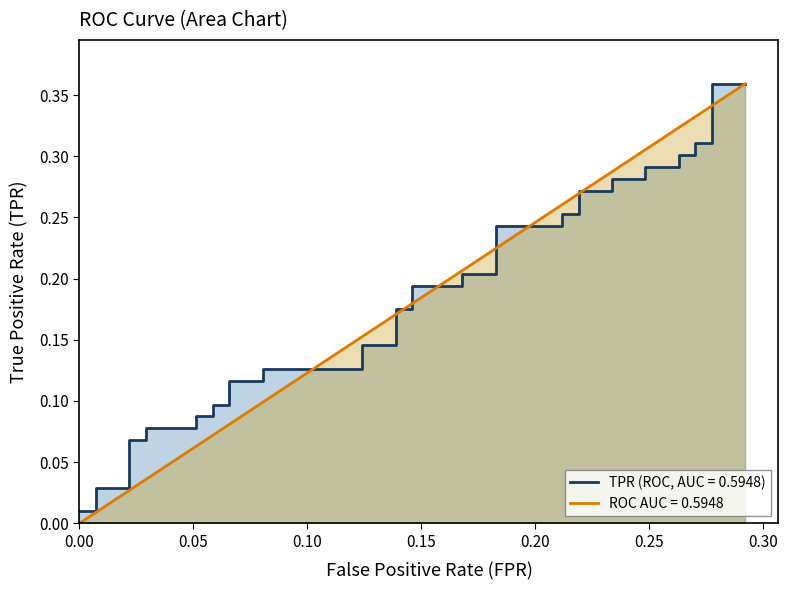

Which series has the largest total across all categories?

tpr